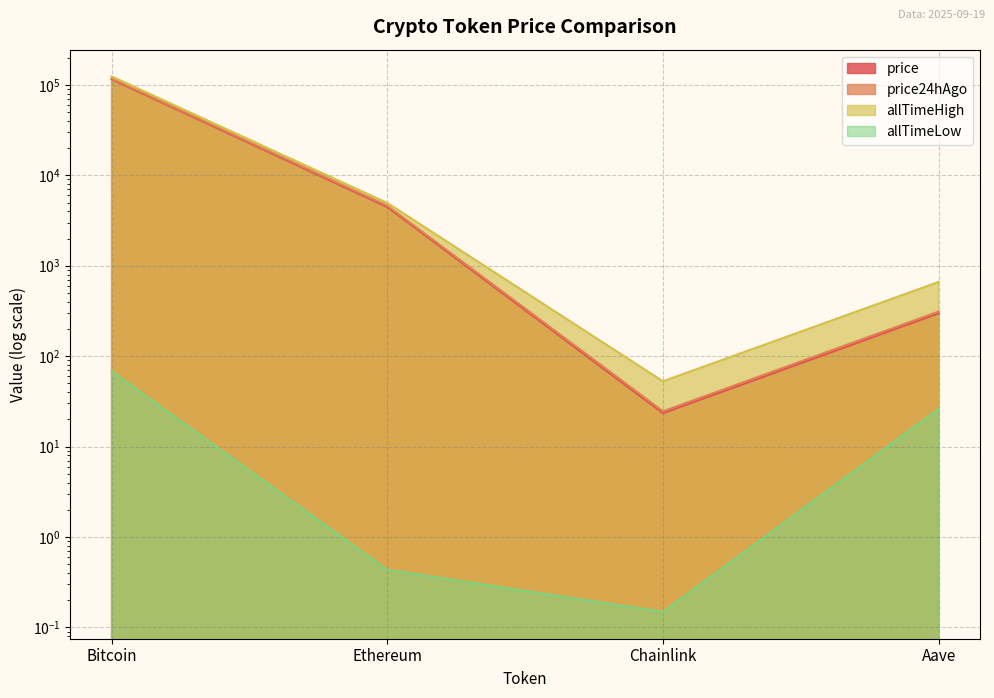

At which category is the sum across all series the highest?

Bitcoin